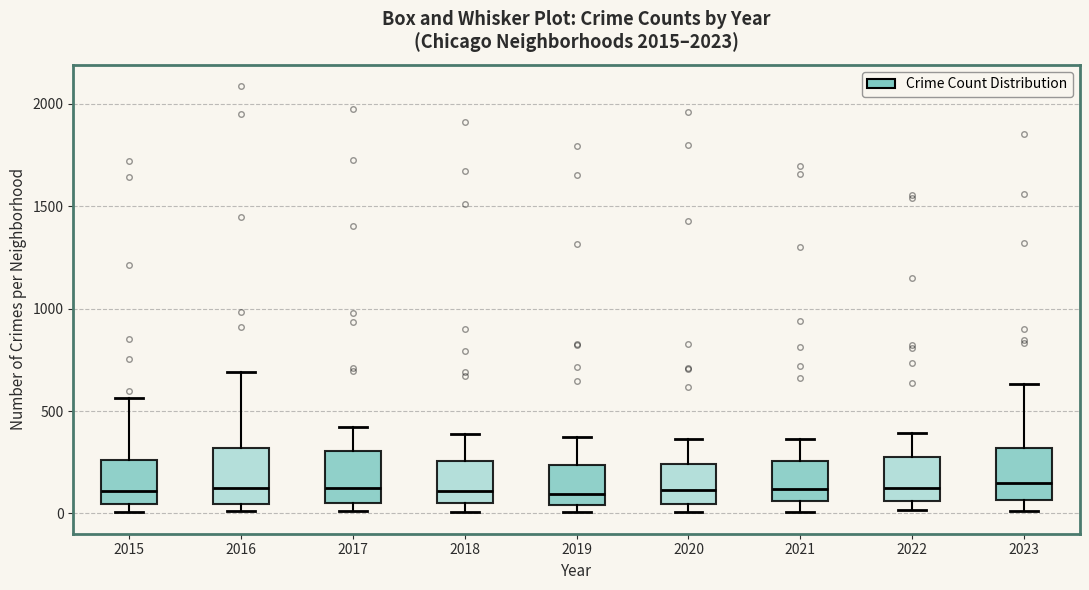

Reading left to right, transcribe this box plot: for each box, give where its median line is, the range the box spans, and where its two whiskers end, as read against the y-axis. The values are not printed on the chart, so give them approximately, as read against the axis.

2015: median 100, box 50 to 250, whiskers 0 to 550
2016: median 150, box 50 to 300, whiskers 0 to 700
2017: median 100, box 50 to 300, whiskers 0 to 400
2018: median 100, box 50 to 250, whiskers 0 to 400
2019: median 100, box 50 to 250, whiskers 0 to 400
2020: median 100, box 50 to 250, whiskers 0 to 350
2021: median 100, box 50 to 250, whiskers 0 to 350
2022: median 100, box 50 to 250, whiskers 0 to 400
2023: median 150, box 50 to 300, whiskers 0 to 650